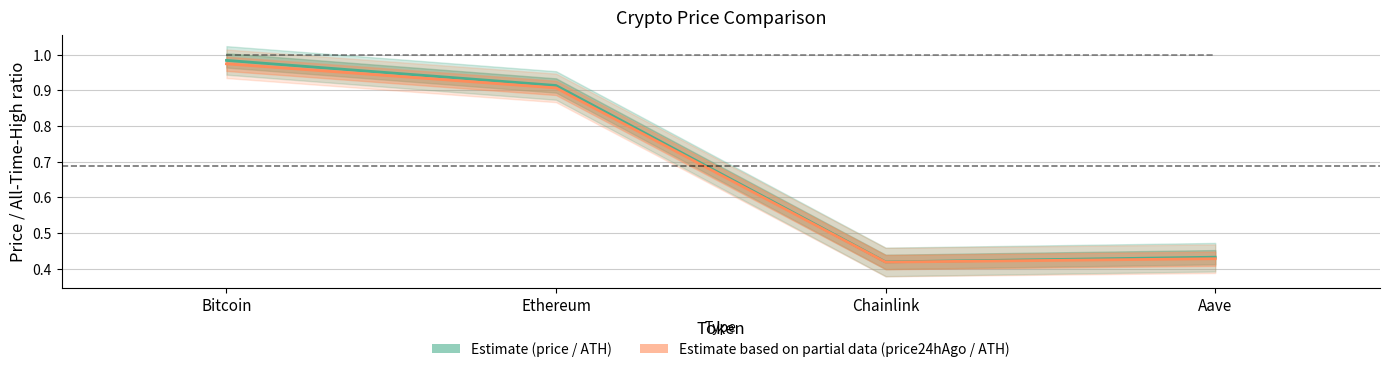

What is the difference between the second highest and second lowest values in the price24hAgo / ATH series?

0.5